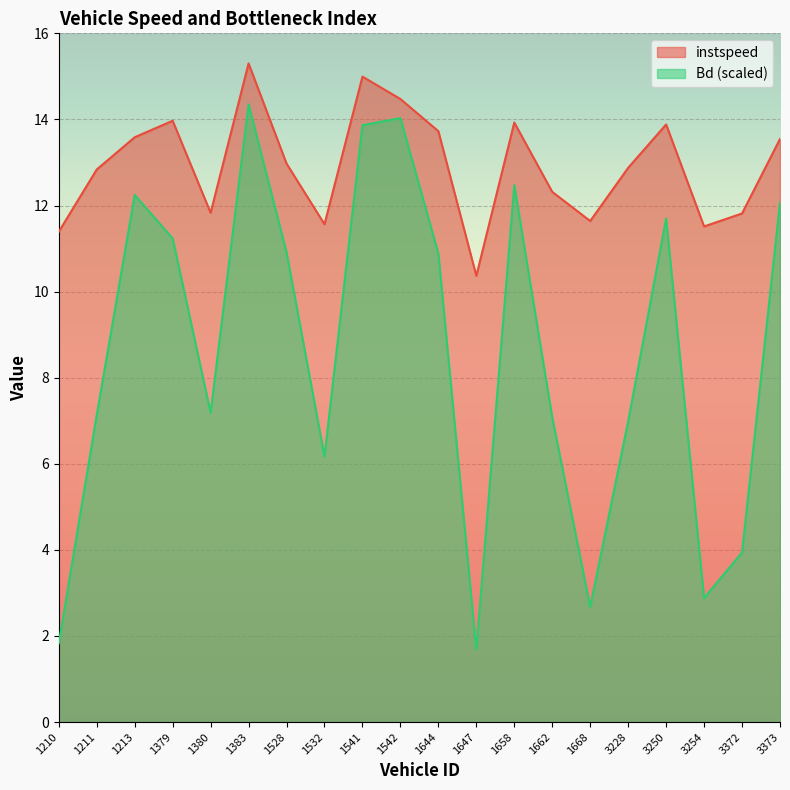

Is it true that Bd equals 6.8 at 1528?

False